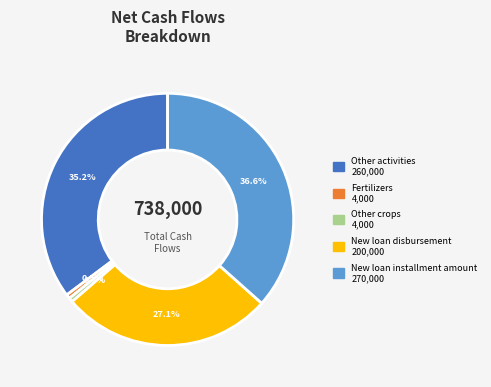

Is there a majority slice in this chart?

No